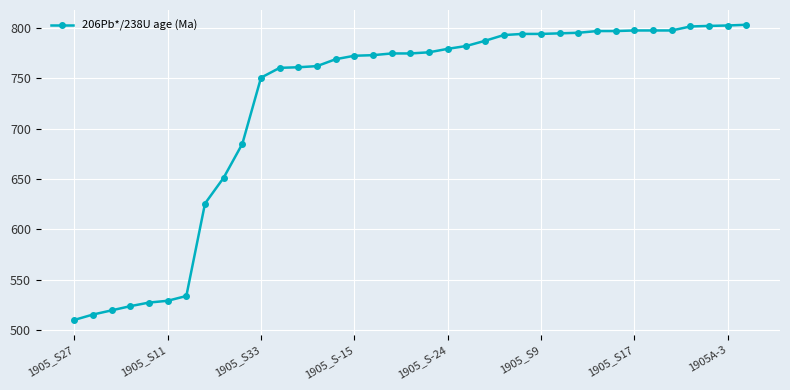

How many distinct data groups are displayed?

1